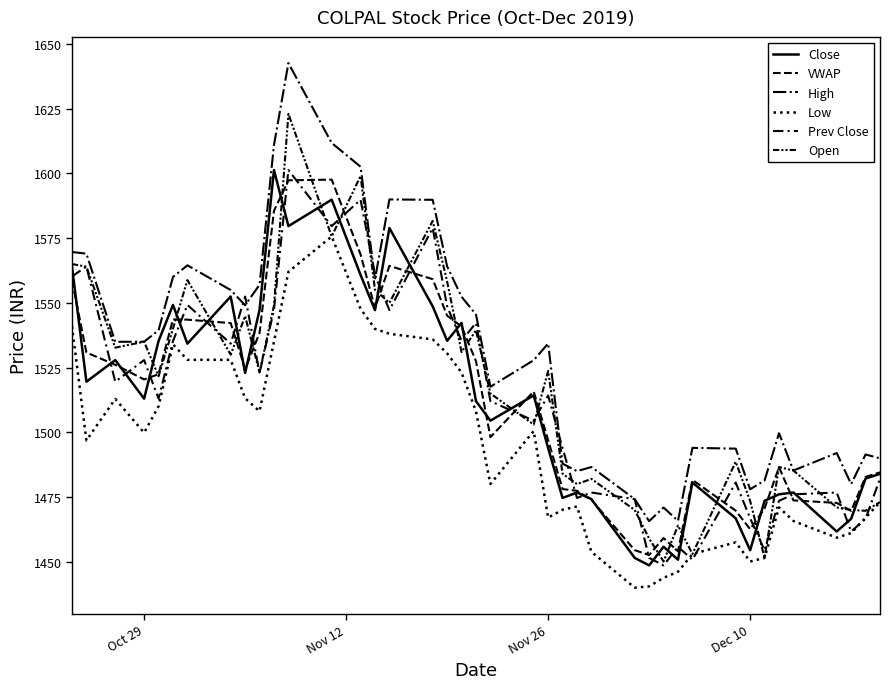

What is the greatest value displayed?

1642.6